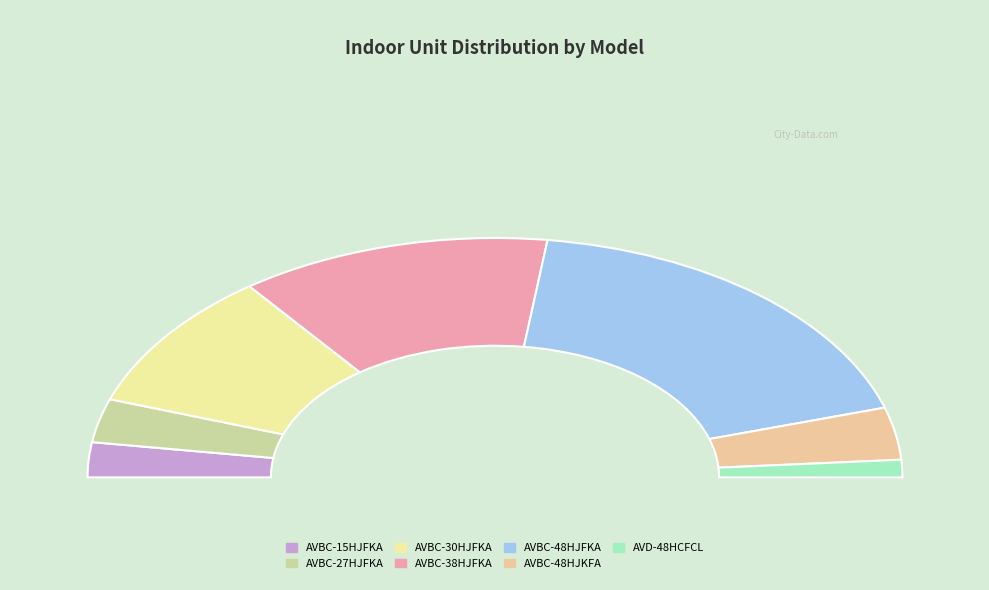

How many slices are in this pie chart?

7